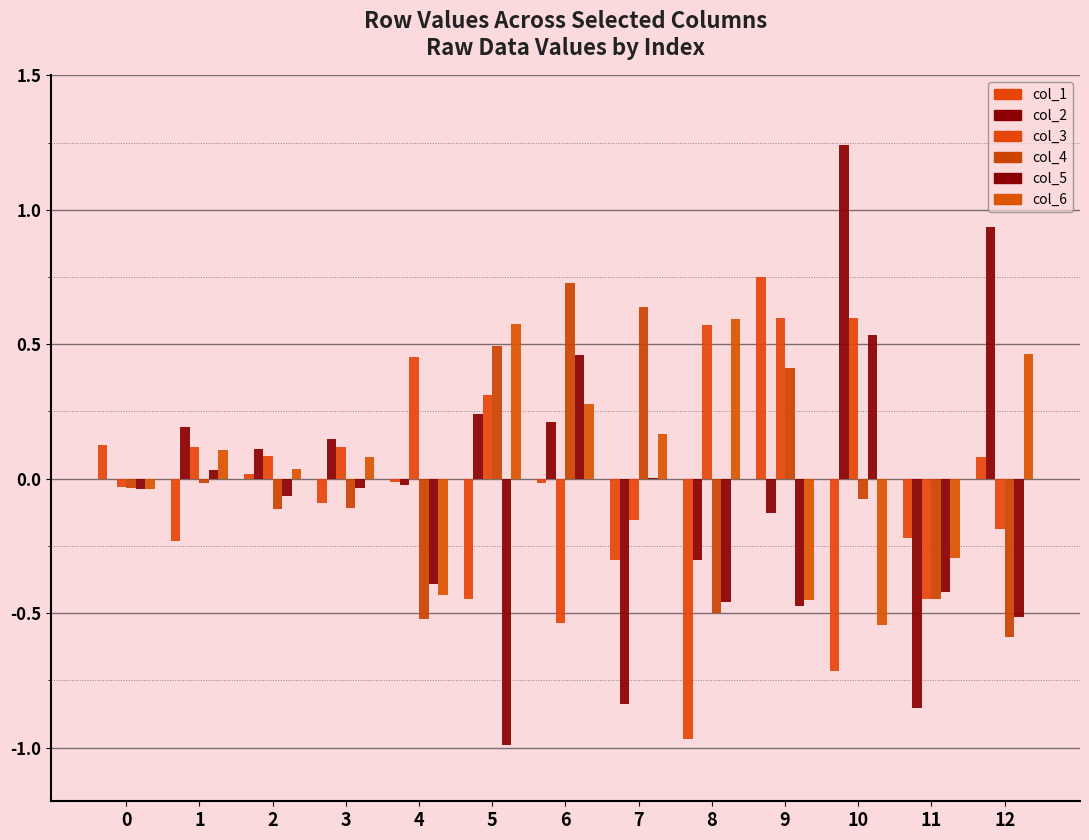

How many values in the col_3 series exceed 0?

8